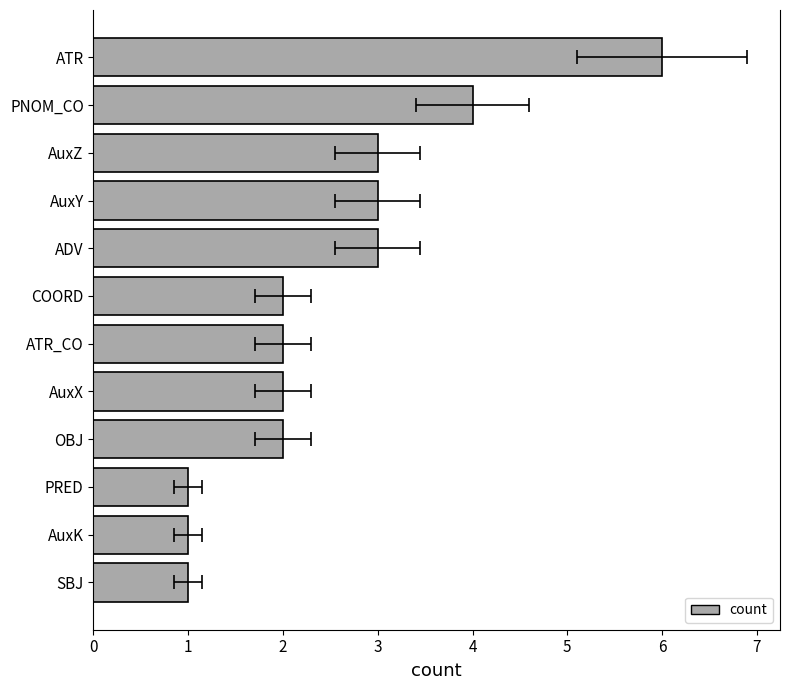

Are the bars grouped side by side (vs. stacked)?

No